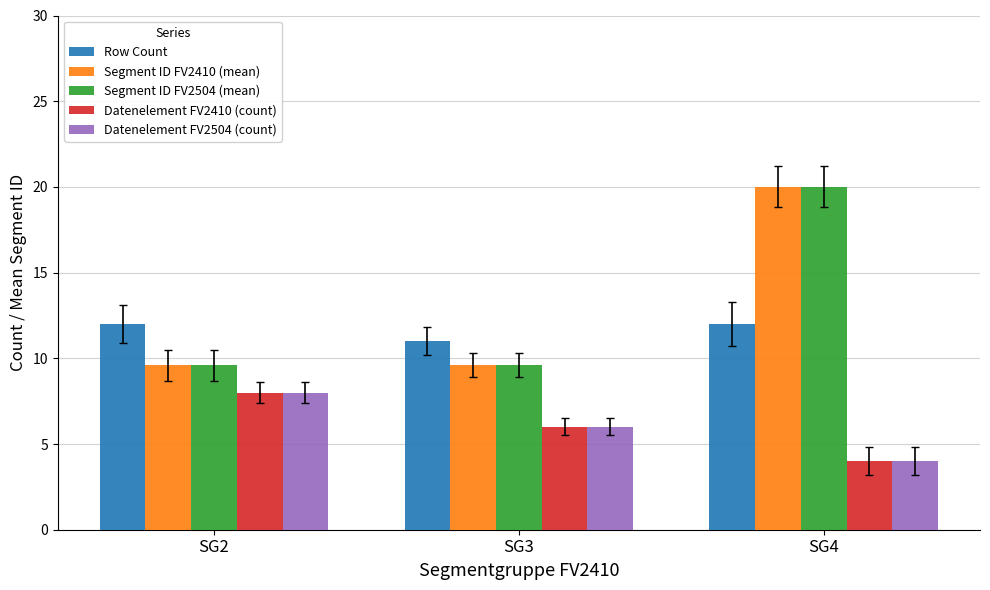

Is the value of Datenelement FV2504 (count) at SG4 greater than the value of Segment ID FV2504 (mean) at SG4?

No